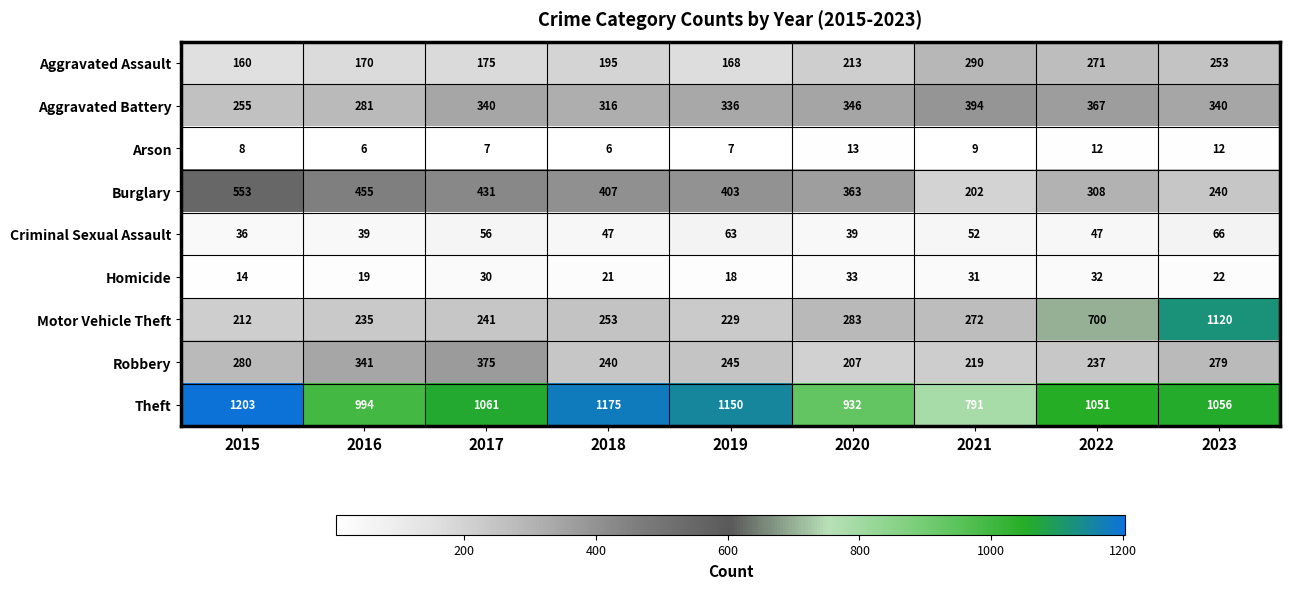

What is the minimum value shown in the chart?

6